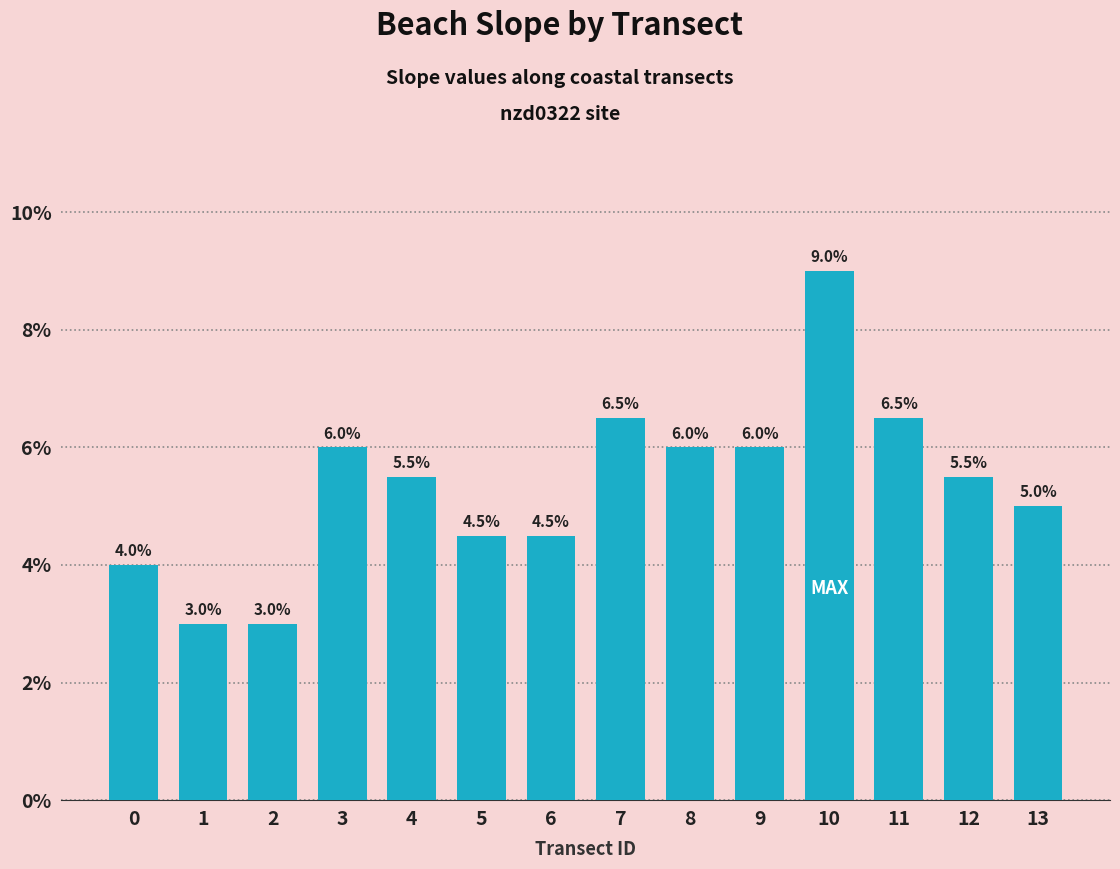

Are the bars horizontal?

No